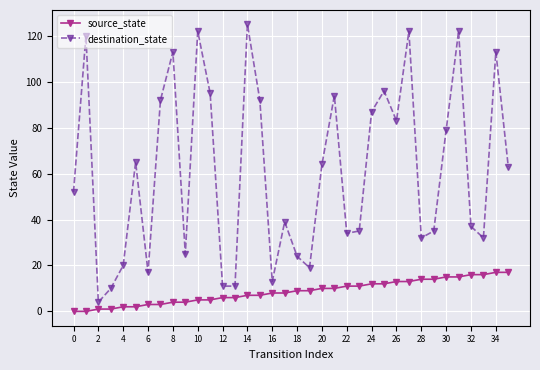

How many lines are shown in the chart?

2